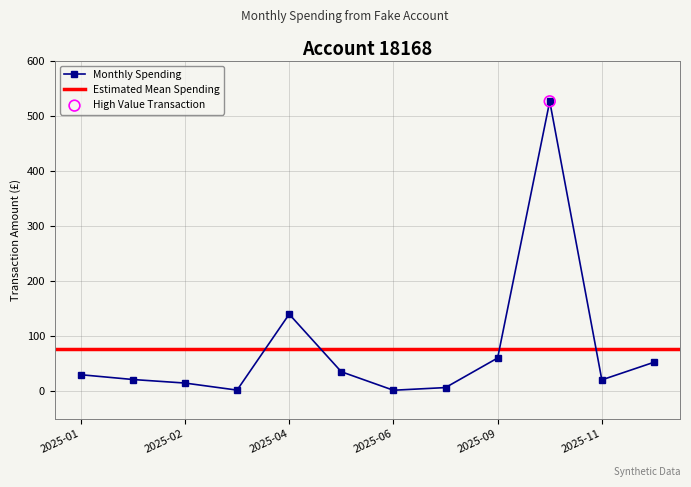

What is the ratio of the value at 2025-10 to the value at 2025-05?

14.8